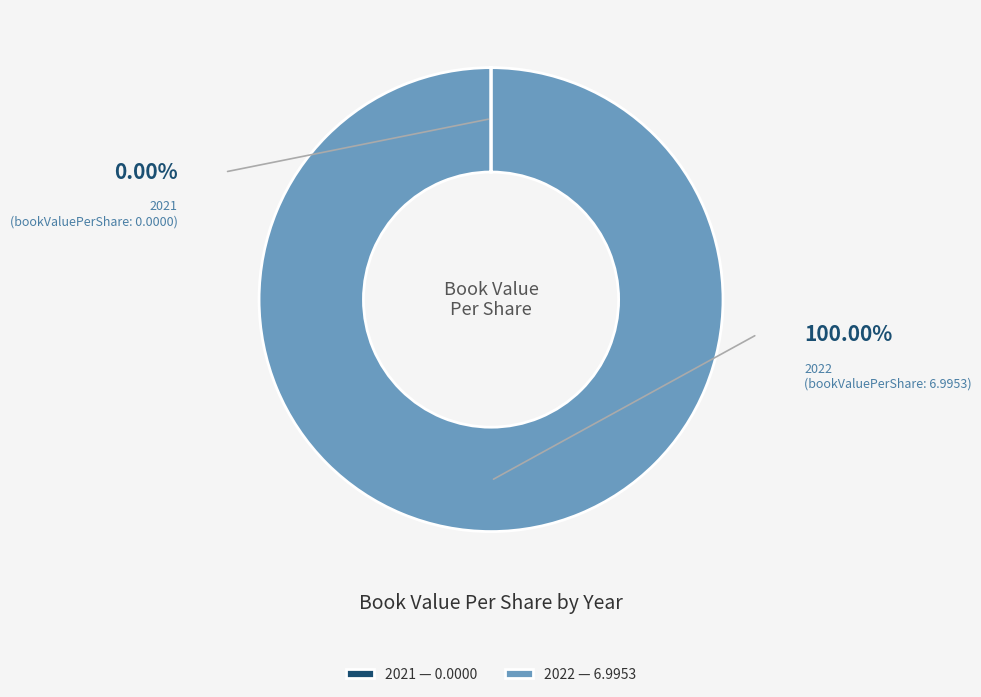

What portion of the pie excludes 2021?

100.0%